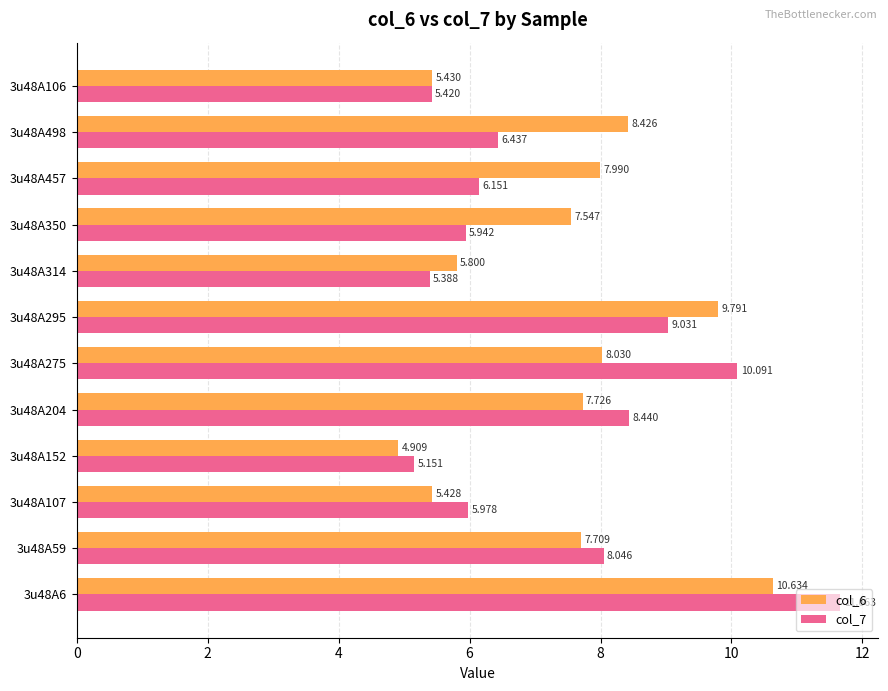

How many distinct data groups are displayed?

2